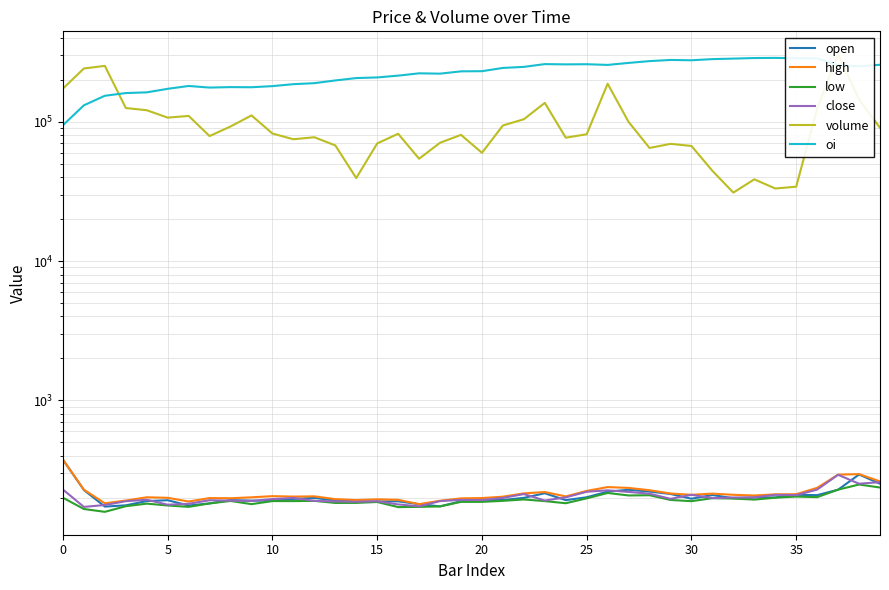

What is the label of the 21st point from the left?

20